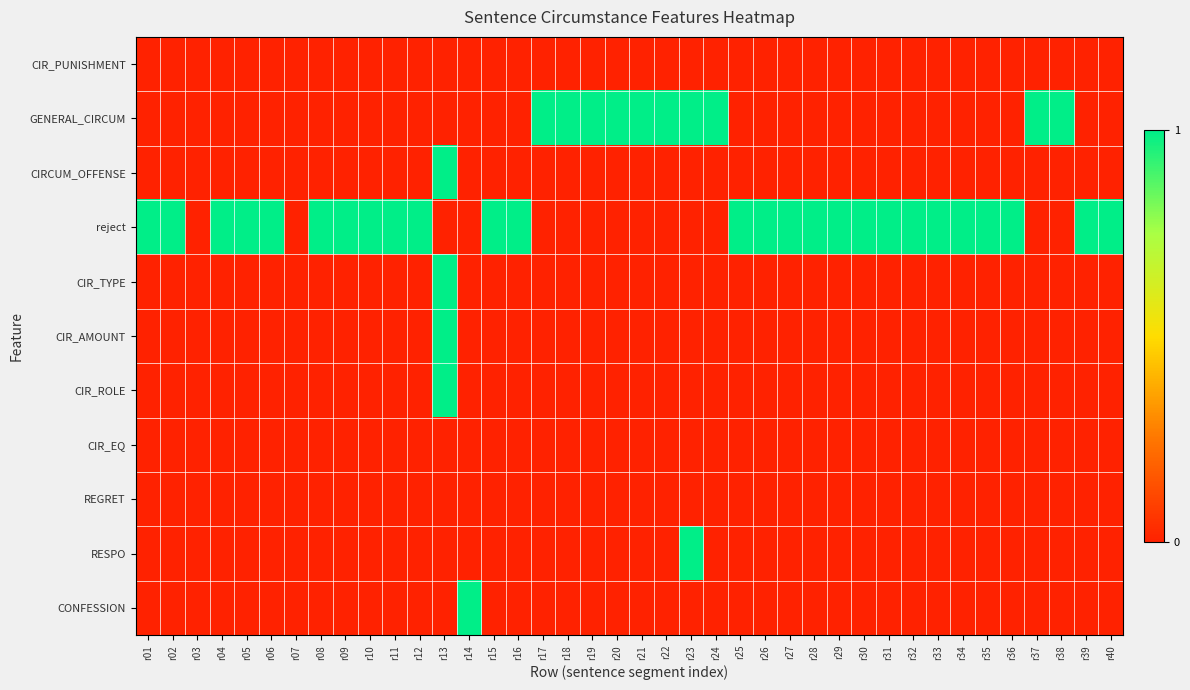

Reading left to right, transcribe all the data shown in this chart.

CIR_PUNISHMENT: r01=0	r02=0	r03=0	r04=0	r05=0	r06=0	r07=0	r08=0	r09=0	r10=0	r11=0	r12=0	r13=0	r14=0	r15=0	r16=0	r17=0	r18=0	r19=0	r20=0	r21=0	r22=0	r23=0	r24=0	r25=0	r26=0	r27=0	r28=0	r29=0	r30=0	r31=0	r32=0	r33=0	r34=0	r35=0	r36=0	r37=0	r38=0	r39=0	r40=0
GENERAL_CIRCUM: r01=0	r02=0	r03=0	r04=0	r05=0	r06=0	r07=0	r08=0	r09=0	r10=0	r11=0	r12=0	r13=0	r14=0	r15=0	r16=0	r17=1	r18=1	r19=1	r20=1	r21=1	r22=1	r23=1	r24=1	r25=0	r26=0	r27=0	r28=0	r29=0	r30=0	r31=0	r32=0	r33=0	r34=0	r35=0	r36=0	r37=1	r38=1	r39=0	r40=0
CIRCUM_OFFENSE: r01=0	r02=0	r03=0	r04=0	r05=0	r06=0	r07=0	r08=0	r09=0	r10=0	r11=0	r12=0	r13=1	r14=0	r15=0	r16=0	r17=0	r18=0	r19=0	r20=0	r21=0	r22=0	r23=0	r24=0	r25=0	r26=0	r27=0	r28=0	r29=0	r30=0	r31=0	r32=0	r33=0	r34=0	r35=0	r36=0	r37=0	r38=0	r39=0	r40=0
reject: r01=1	r02=1	r03=0	r04=1	r05=1	r06=1	r07=0	r08=1	r09=1	r10=1	r11=1	r12=1	r13=0	r14=0	r15=1	r16=1	r17=0	r18=0	r19=0	r20=0	r21=0	r22=0	r23=0	r24=0	r25=1	r26=1	r27=1	r28=1	r29=1	r30=1	r31=1	r32=1	r33=1	r34=1	r35=1	r36=1	r37=0	r38=0	r39=1	r40=1
CIR_TYPE: r01=0	r02=0	r03=0	r04=0	r05=0	r06=0	r07=0	r08=0	r09=0	r10=0	r11=0	r12=0	r13=1	r14=0	r15=0	r16=0	r17=0	r18=0	r19=0	r20=0	r21=0	r22=0	r23=0	r24=0	r25=0	r26=0	r27=0	r28=0	r29=0	r30=0	r31=0	r32=0	r33=0	r34=0	r35=0	r36=0	r37=0	r38=0	r39=0	r40=0
CIR_AMOUNT: r01=0	r02=0	r03=0	r04=0	r05=0	r06=0	r07=0	r08=0	r09=0	r10=0	r11=0	r12=0	r13=1	r14=0	r15=0	r16=0	r17=0	r18=0	r19=0	r20=0	r21=0	r22=0	r23=0	r24=0	r25=0	r26=0	r27=0	r28=0	r29=0	r30=0	r31=0	r32=0	r33=0	r34=0	r35=0	r36=0	r37=0	r38=0	r39=0	r40=0
CIR_ROLE: r01=0	r02=0	r03=0	r04=0	r05=0	r06=0	r07=0	r08=0	r09=0	r10=0	r11=0	r12=0	r13=1	r14=0	r15=0	r16=0	r17=0	r18=0	r19=0	r20=0	r21=0	r22=0	r23=0	r24=0	r25=0	r26=0	r27=0	r28=0	r29=0	r30=0	r31=0	r32=0	r33=0	r34=0	r35=0	r36=0	r37=0	r38=0	r39=0	r40=0
CIR_EQ: r01=0	r02=0	r03=0	r04=0	r05=0	r06=0	r07=0	r08=0	r09=0	r10=0	r11=0	r12=0	r13=0	r14=0	r15=0	r16=0	r17=0	r18=0	r19=0	r20=0	r21=0	r22=0	r23=0	r24=0	r25=0	r26=0	r27=0	r28=0	r29=0	r30=0	r31=0	r32=0	r33=0	r34=0	r35=0	r36=0	r37=0	r38=0	r39=0	r40=0
REGRET: r01=0	r02=0	r03=0	r04=0	r05=0	r06=0	r07=0	r08=0	r09=0	r10=0	r11=0	r12=0	r13=0	r14=0	r15=0	r16=0	r17=0	r18=0	r19=0	r20=0	r21=0	r22=0	r23=0	r24=0	r25=0	r26=0	r27=0	r28=0	r29=0	r30=0	r31=0	r32=0	r33=0	r34=0	r35=0	r36=0	r37=0	r38=0	r39=0	r40=0
RESPO: r01=0	r02=0	r03=0	r04=0	r05=0	r06=0	r07=0	r08=0	r09=0	r10=0	r11=0	r12=0	r13=0	r14=0	r15=0	r16=0	r17=0	r18=0	r19=0	r20=0	r21=0	r22=0	r23=1	r24=0	r25=0	r26=0	r27=0	r28=0	r29=0	r30=0	r31=0	r32=0	r33=0	r34=0	r35=0	r36=0	r37=0	r38=0	r39=0	r40=0
CONFESSION: r01=0	r02=0	r03=0	r04=0	r05=0	r06=0	r07=0	r08=0	r09=0	r10=0	r11=0	r12=0	r13=0	r14=1	r15=0	r16=0	r17=0	r18=0	r19=0	r20=0	r21=0	r22=0	r23=0	r24=0	r25=0	r26=0	r27=0	r28=0	r29=0	r30=0	r31=0	r32=0	r33=0	r34=0	r35=0	r36=0	r37=0	r38=0	r39=0	r40=0